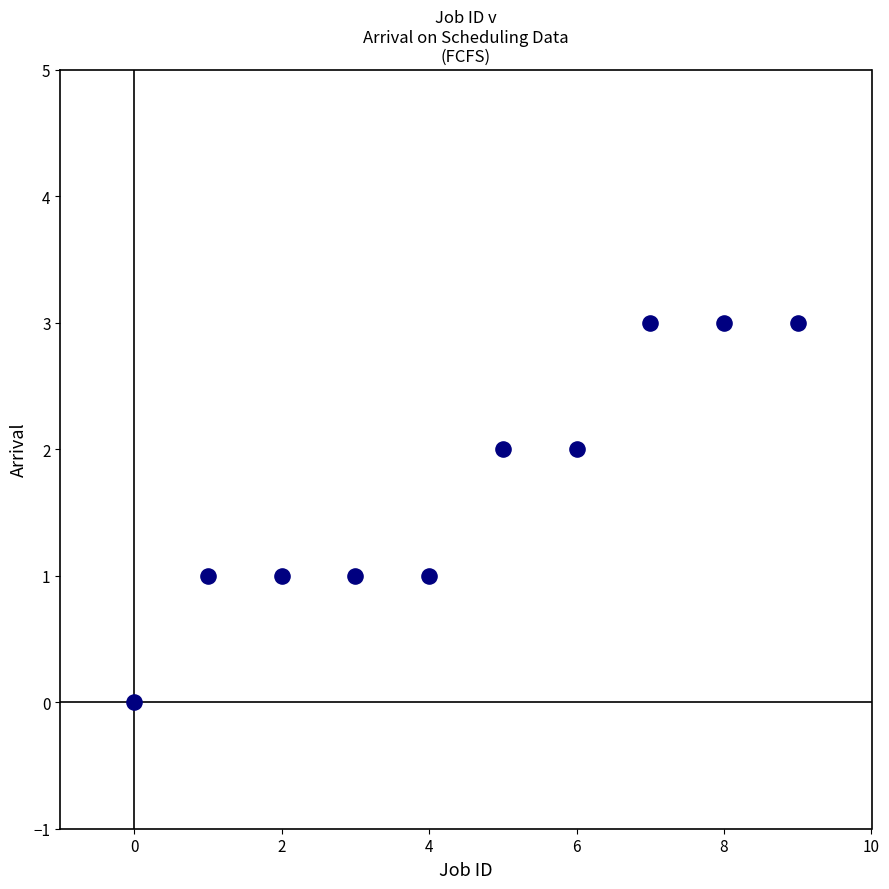

What is the range of Y values (max minus min)?

3